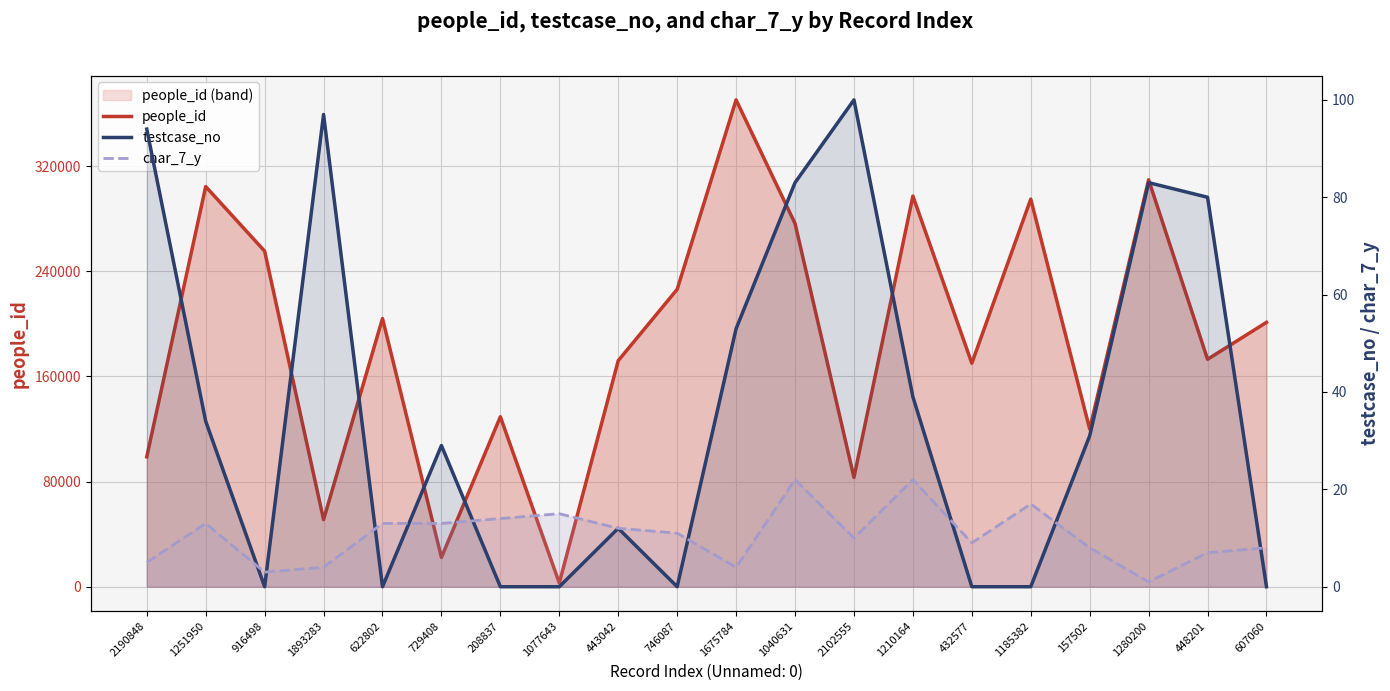

At 157502, list the series in order from largest to smallest.

people_id, testcase_no, char_7_y